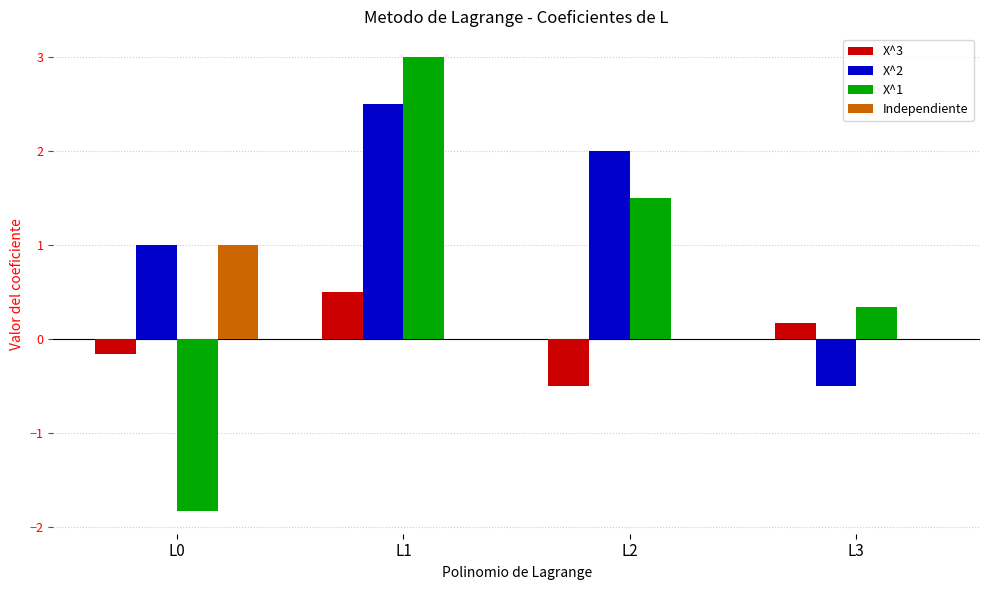

Which series changed the most between L0 and L2?

X^1